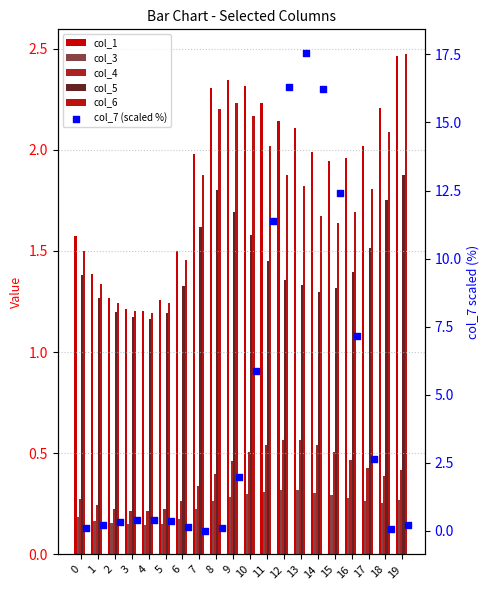

Is the value of col_7 (scaled %) at 5 greater than the value of col_3 at 1?

Yes